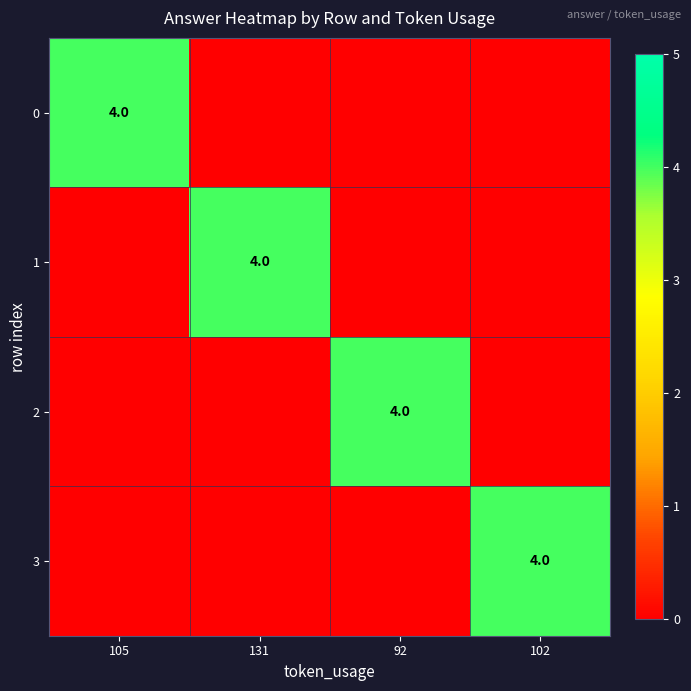

The value of 3 at 102 is 1. True or false?

False